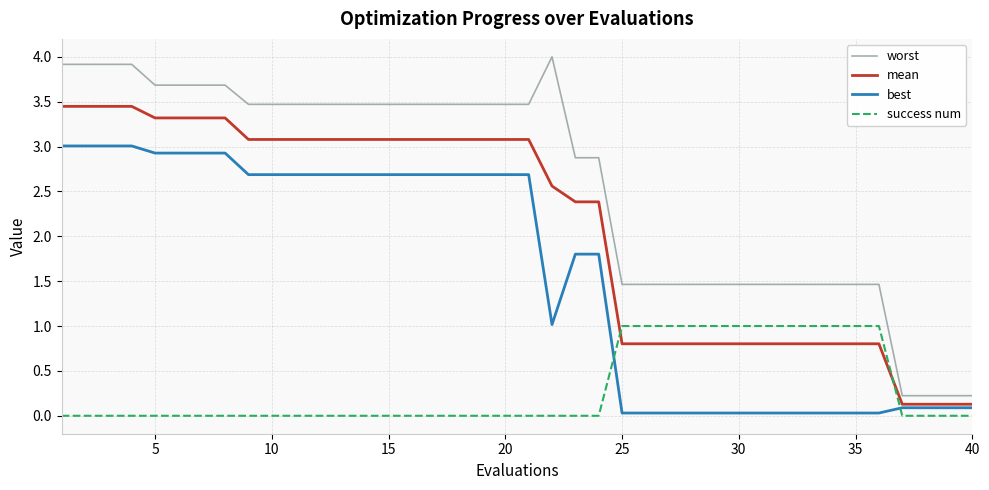

List the series in order of their overall mean, lowest first.

success num, best, mean, worst